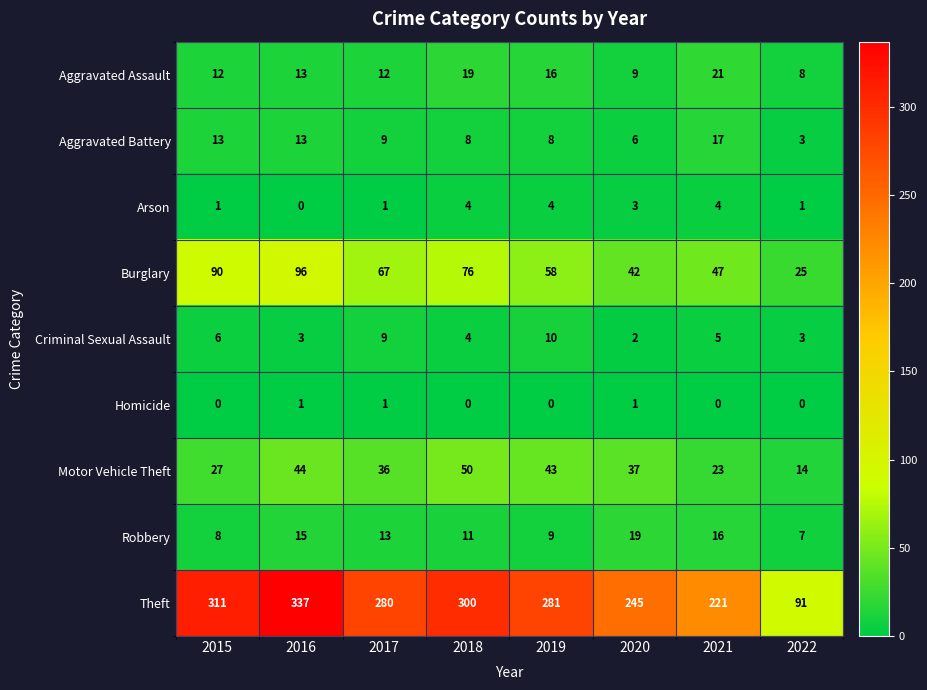

Is it true that Burglary equals 85 at 2019?

False